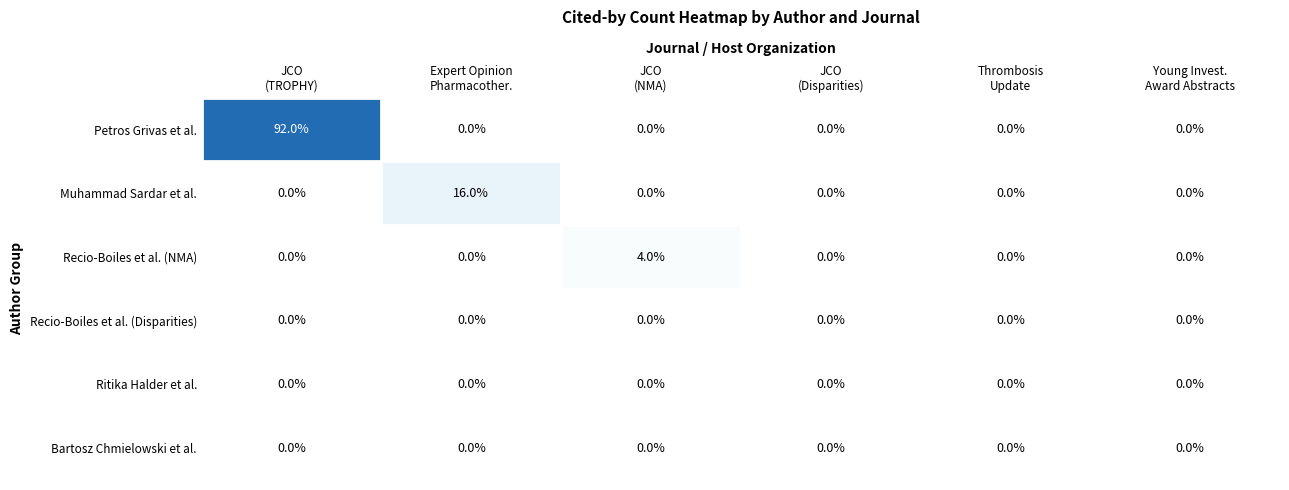

At how many categories does at least one series exceed 13?

2